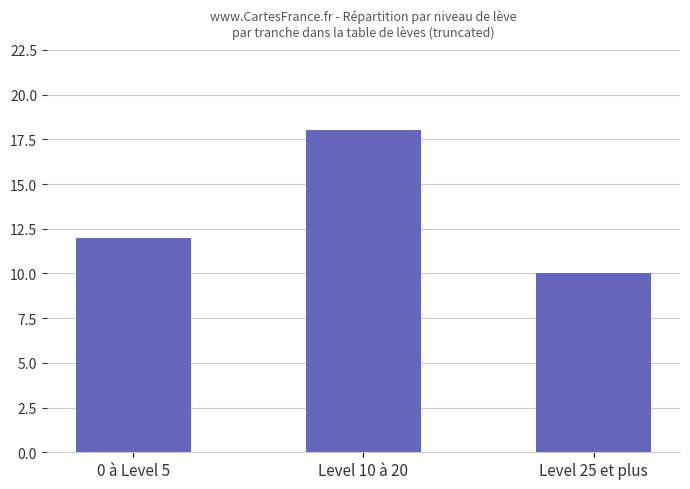

Which label corresponds to the smallest value in the chart?

Level 25 et plus